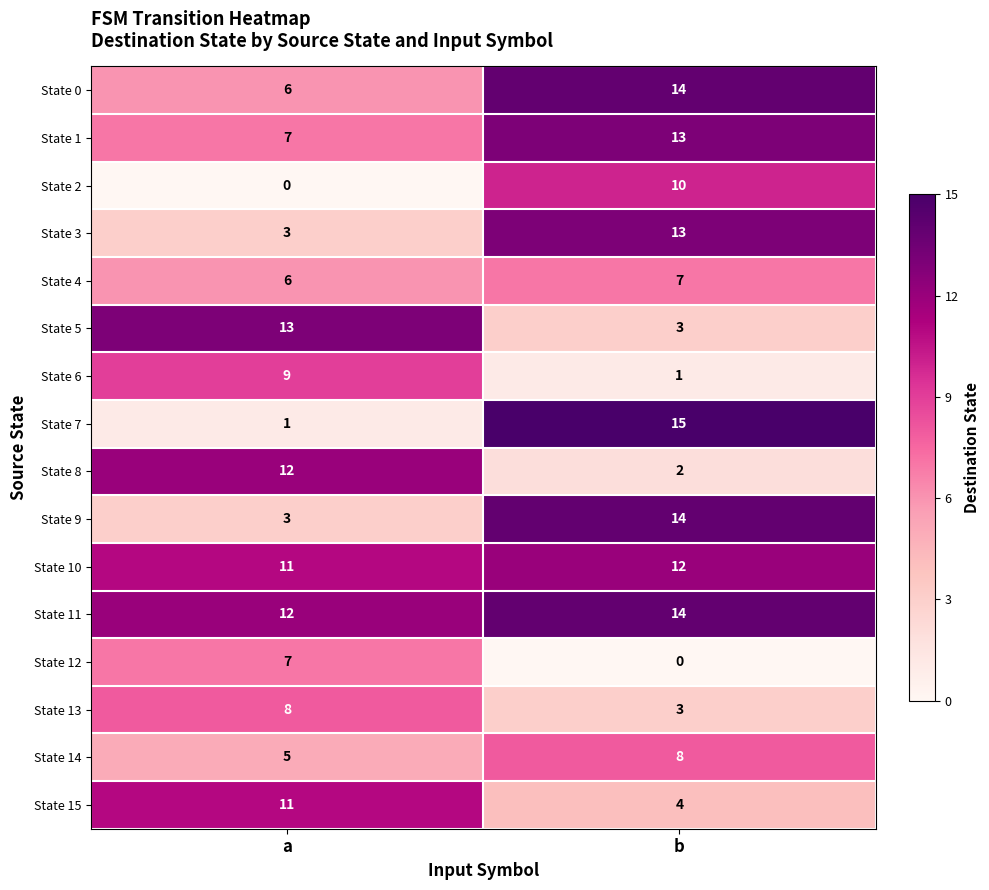

List the labels in order of State 0 value, smallest first.

a, b